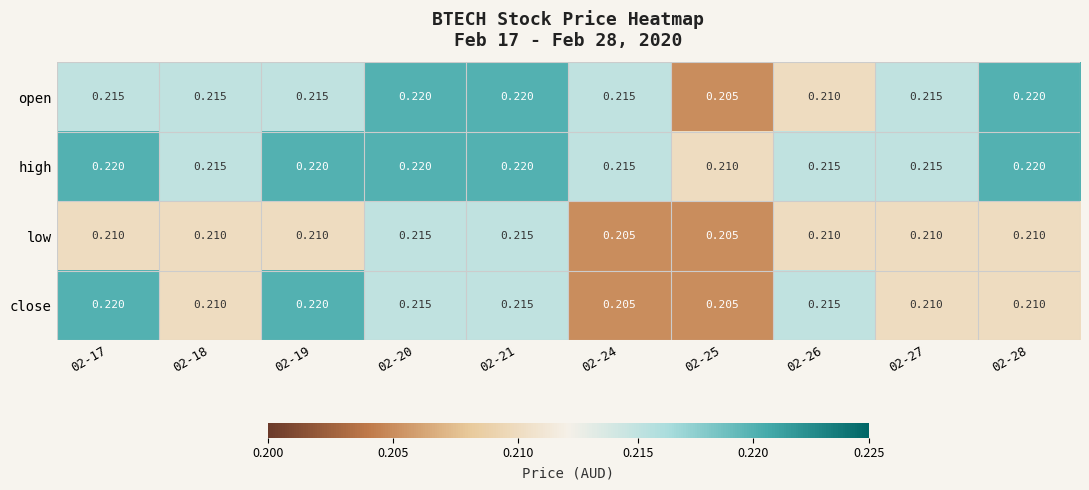

Rank the series by their average value, from lowest to highest.

low, close, open, high